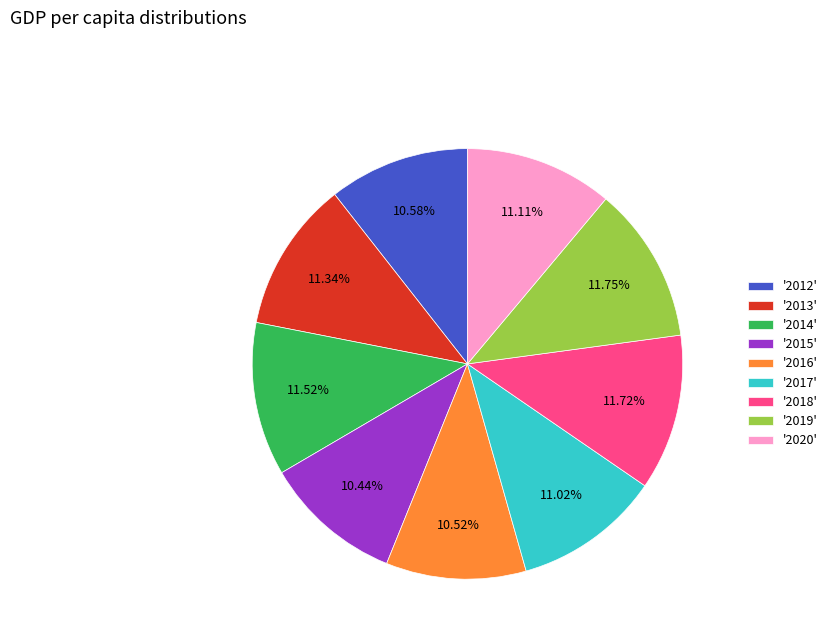

How many segments does this pie chart have?

9